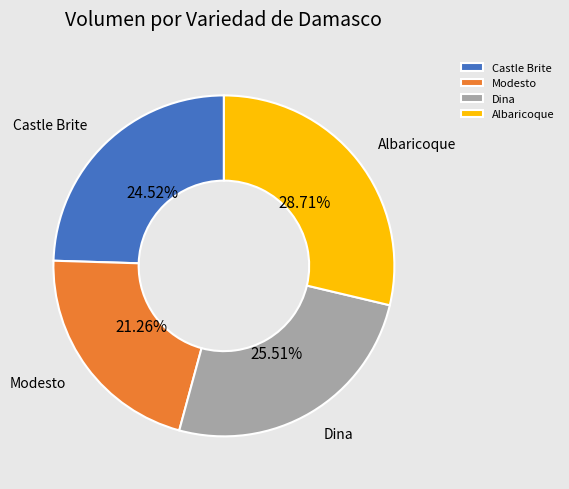

What percentage is the Dina slice, to the nearest percent?

26%